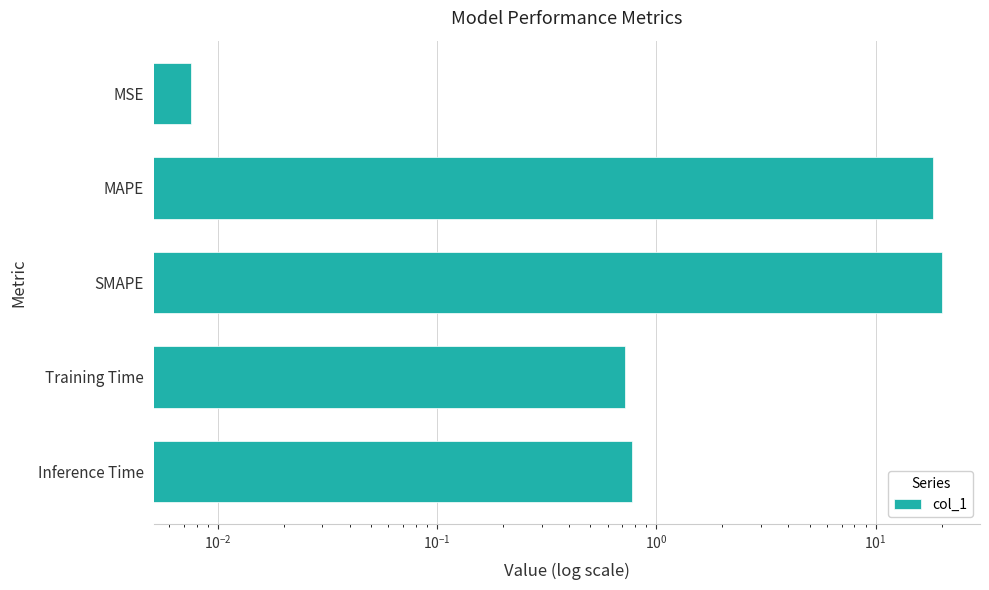

The value at Inference Time is 0.8. True or false?

True